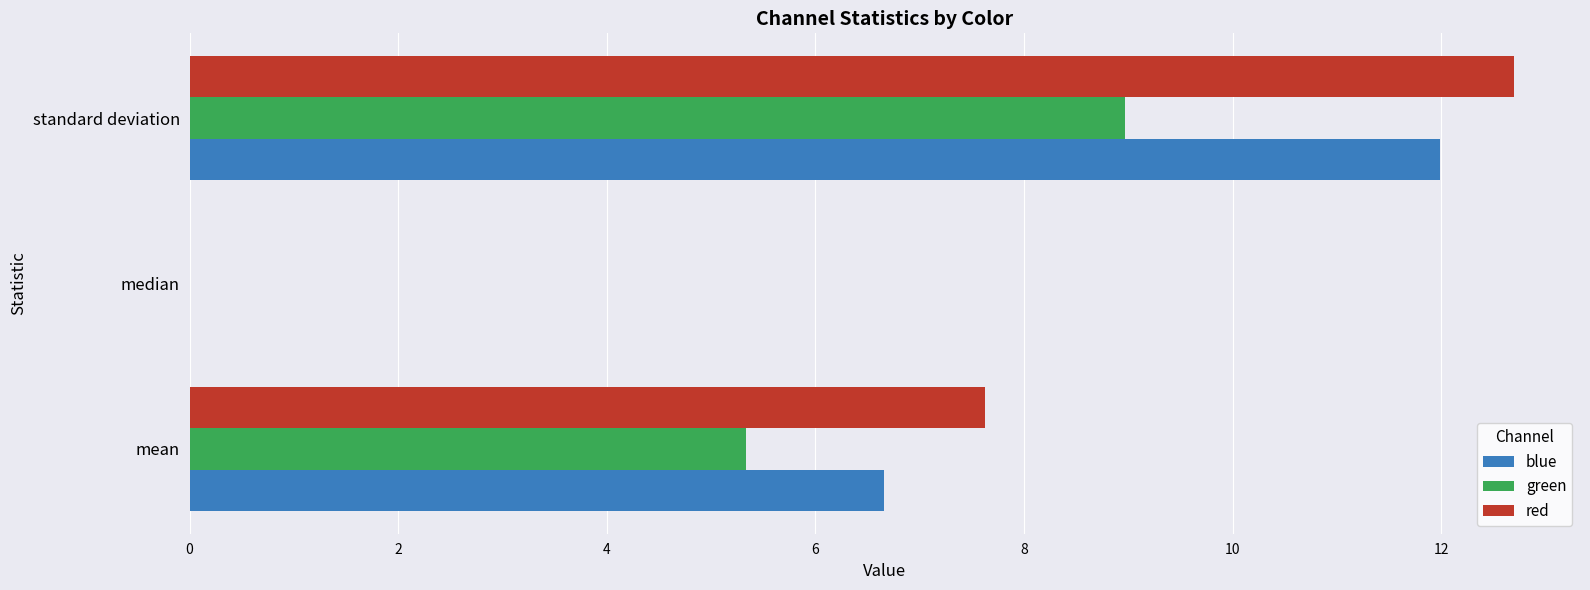

What is the maximum value shown in the chart?

12.7